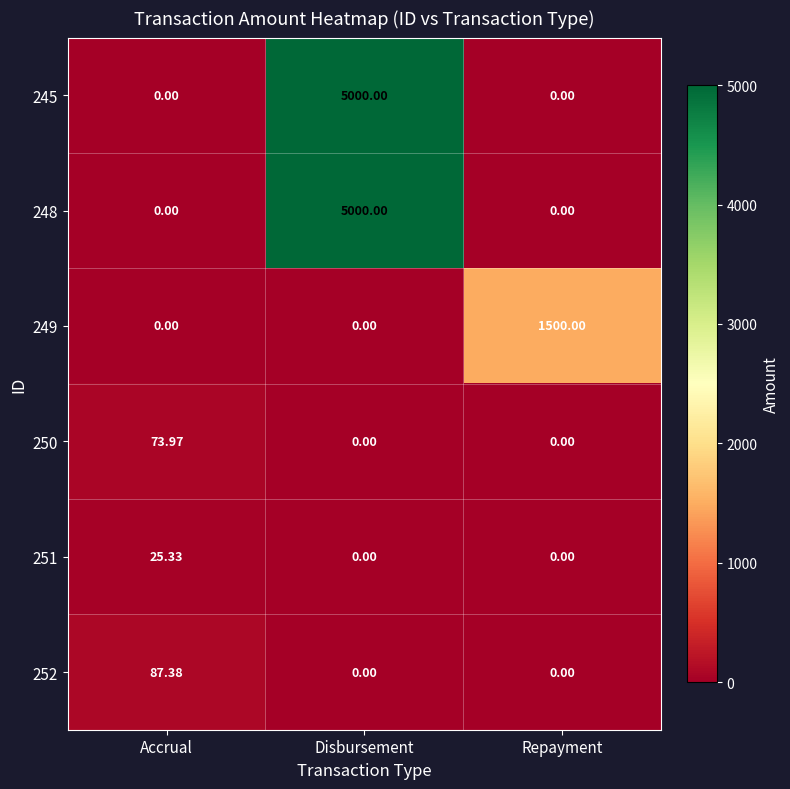

Which label corresponds to the largest value in the chart?

Disbursement